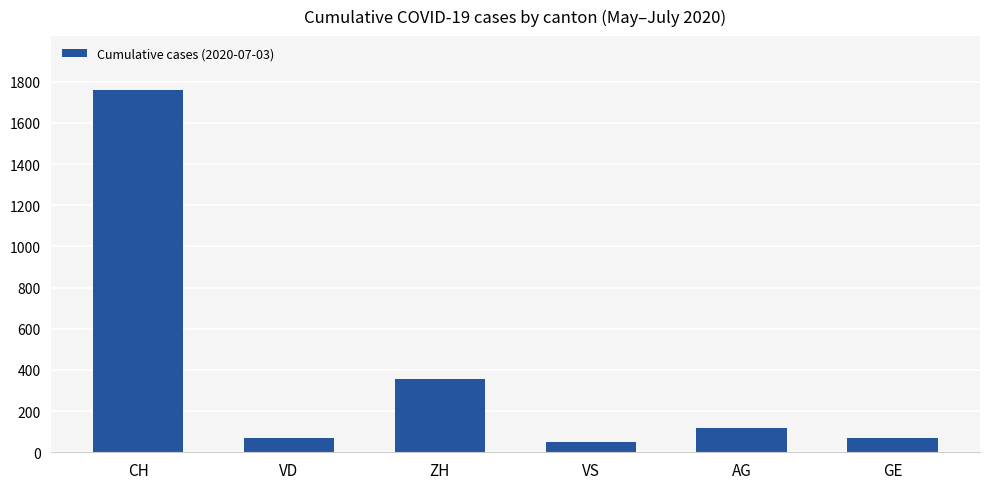

Where does the data first go above 120?

CH